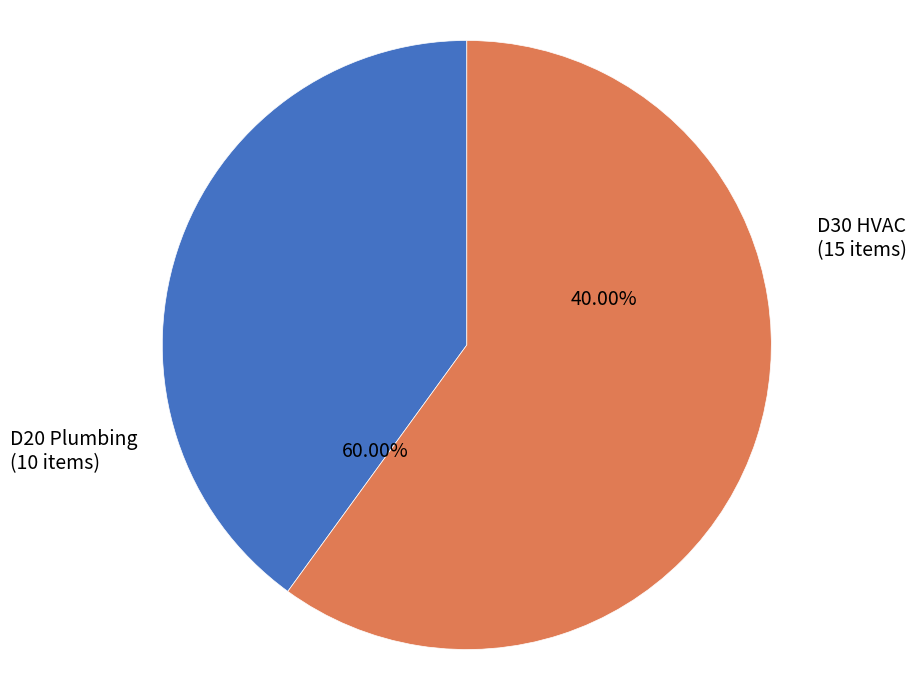

What is the majority slice?

D30 HVAC